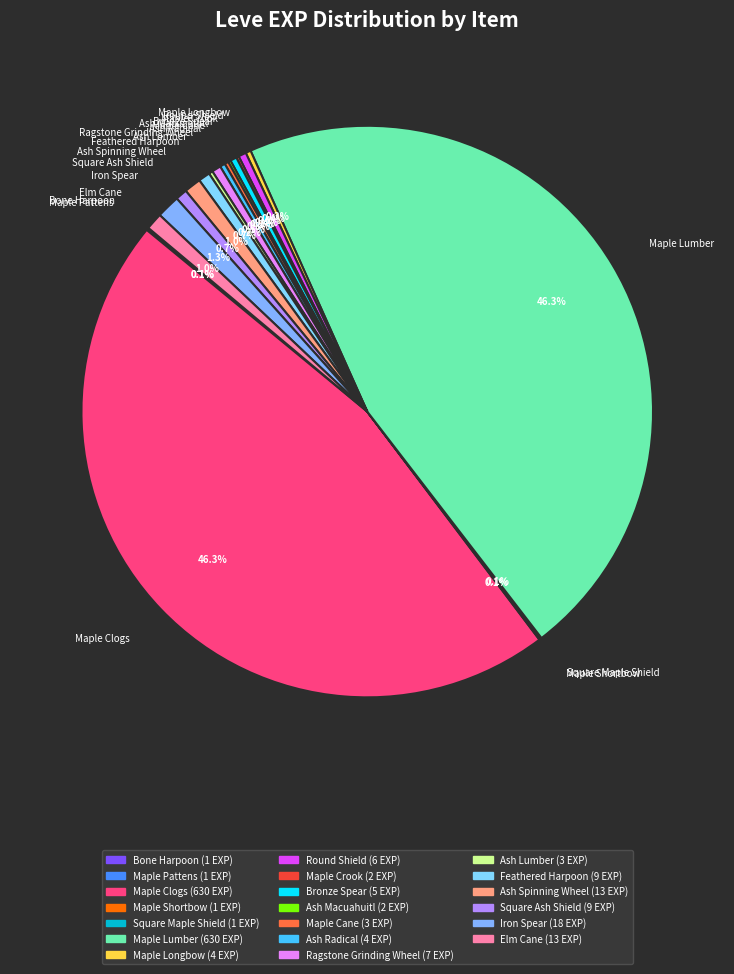

To the nearest percent, what is the combined percentage of Bronze Spear and Ash Spinning Wheel?

1%